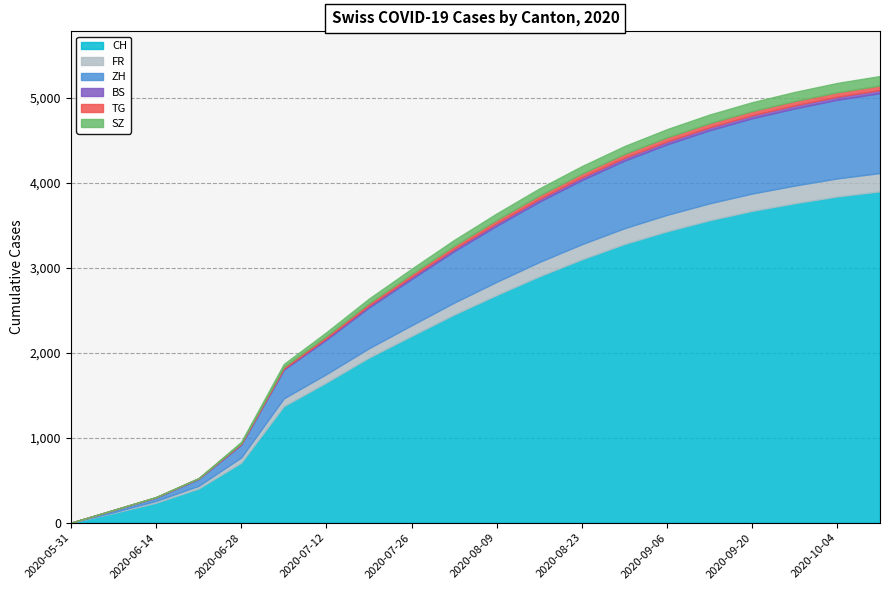

What is the difference between the highest and lowest values at 2020-06-28?

699